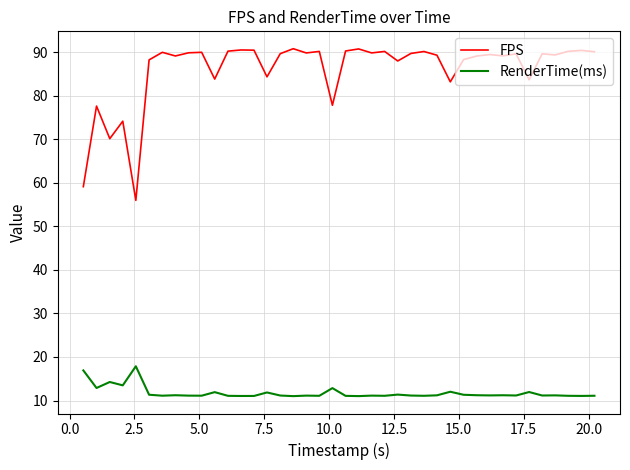

Which series has the largest total across all categories?

FPS